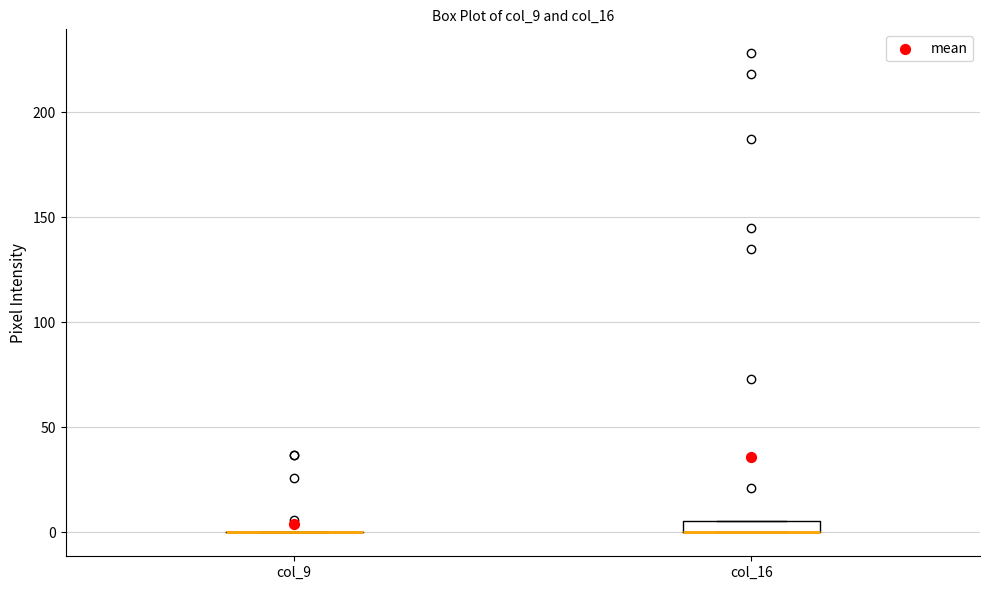

Where is the lower edge of the box for col_16 on the y-axis? The values are not printed on the chart, so give them approximately, as read against the axis.

0